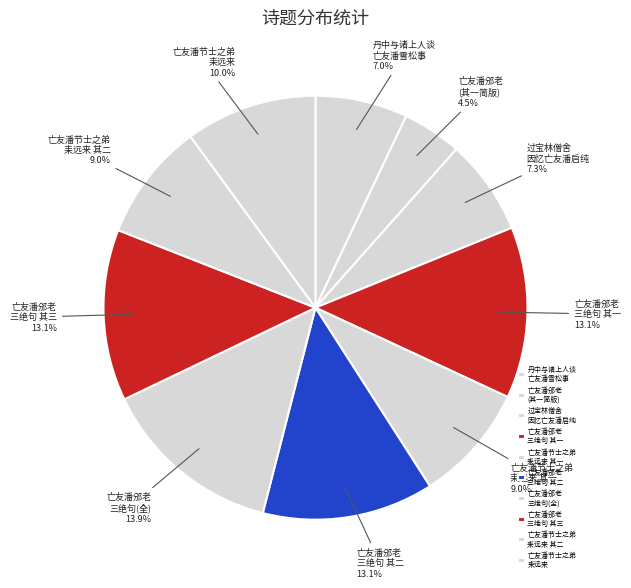

How many slices are in this pie chart?

10